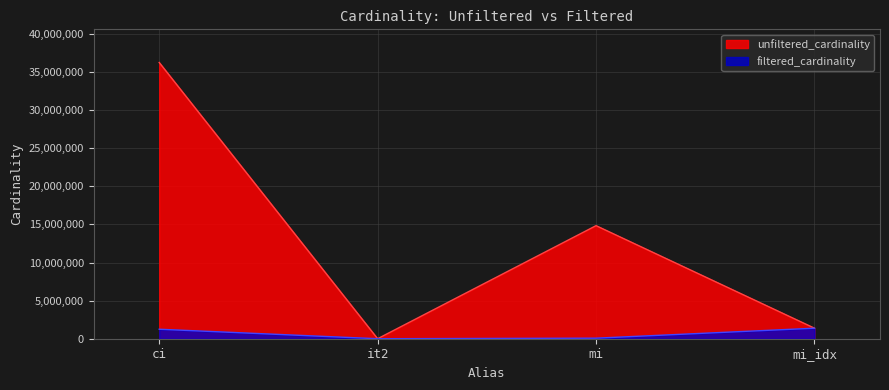

True or false: unfiltered_cardinality and filtered_cardinality intersect in this chart.

False